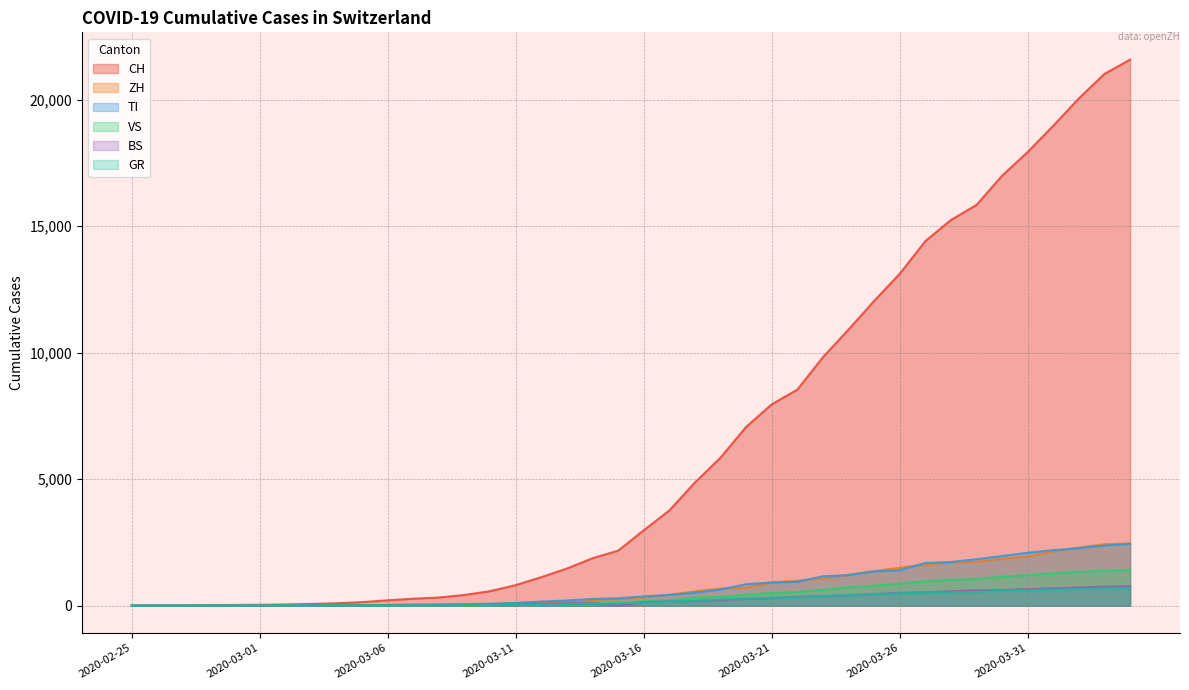

True or false: CH and VS intersect in this chart.

False